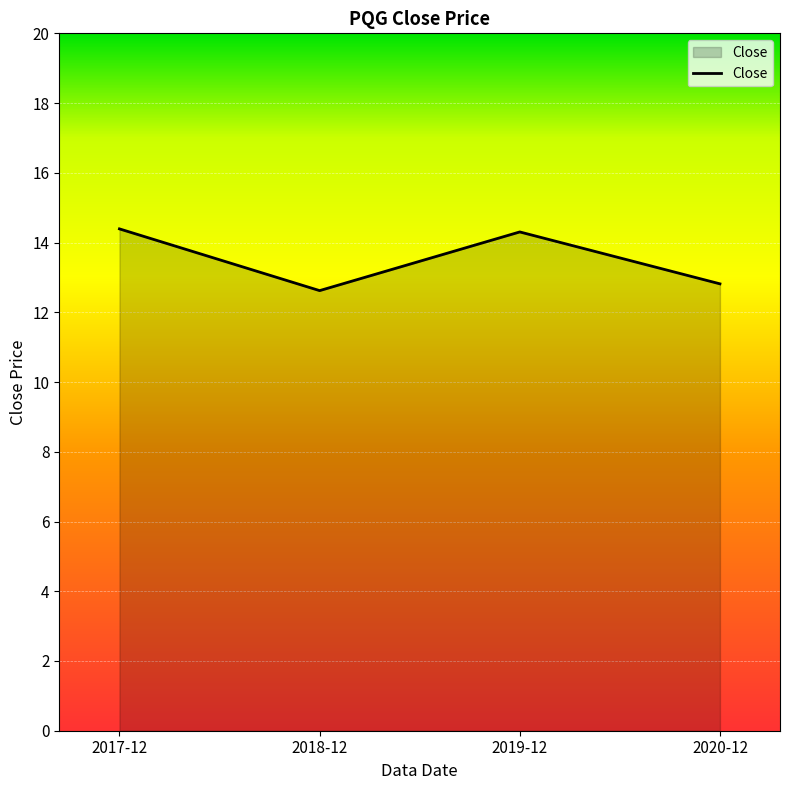

What is the sum of all values?

54.1